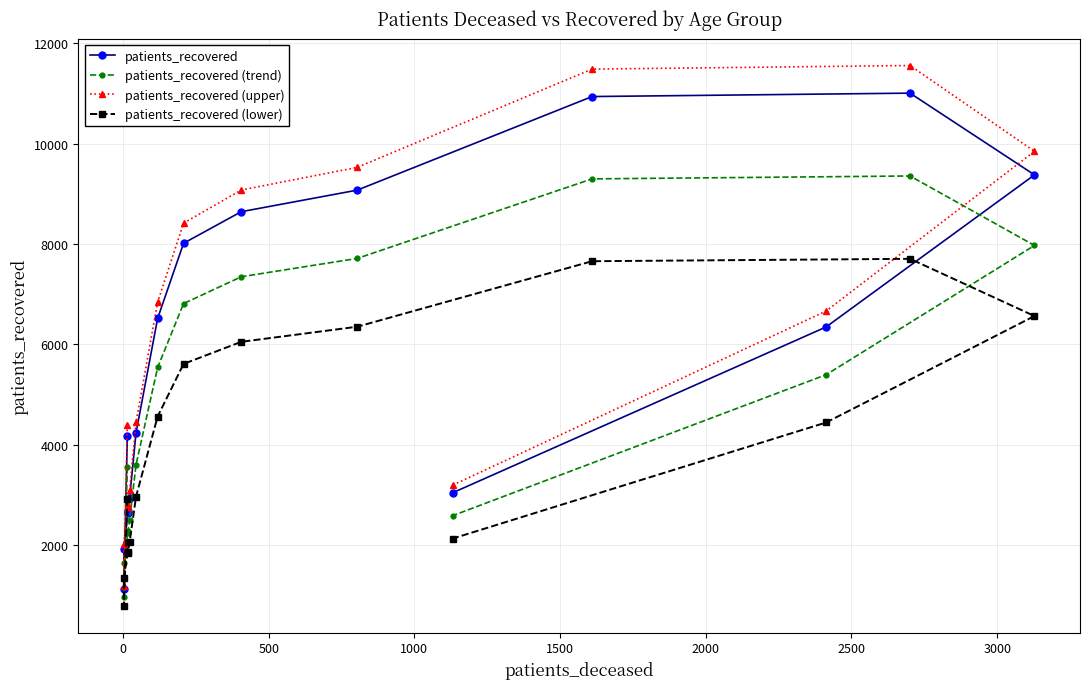

True or false: patients_recovered has more than 0 points higher than both neighbors.

True